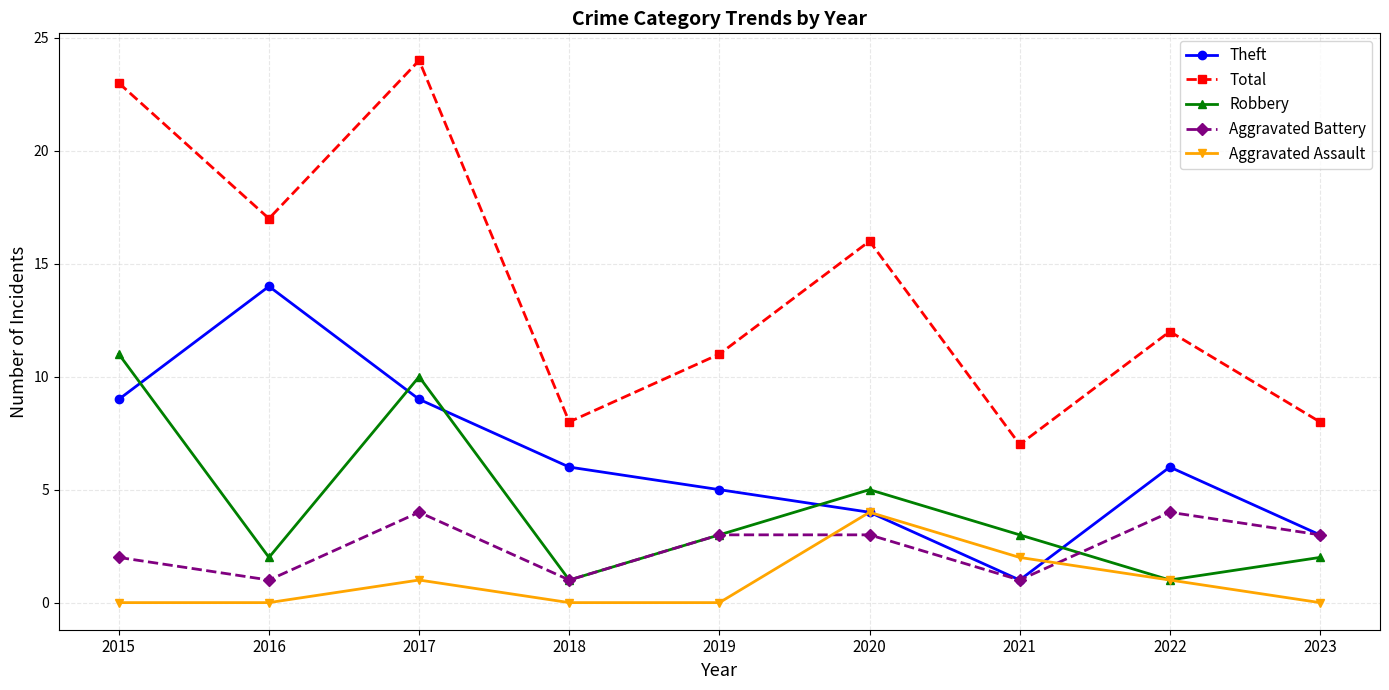

The Robbery series shows 3 at 2021. True or false?

True